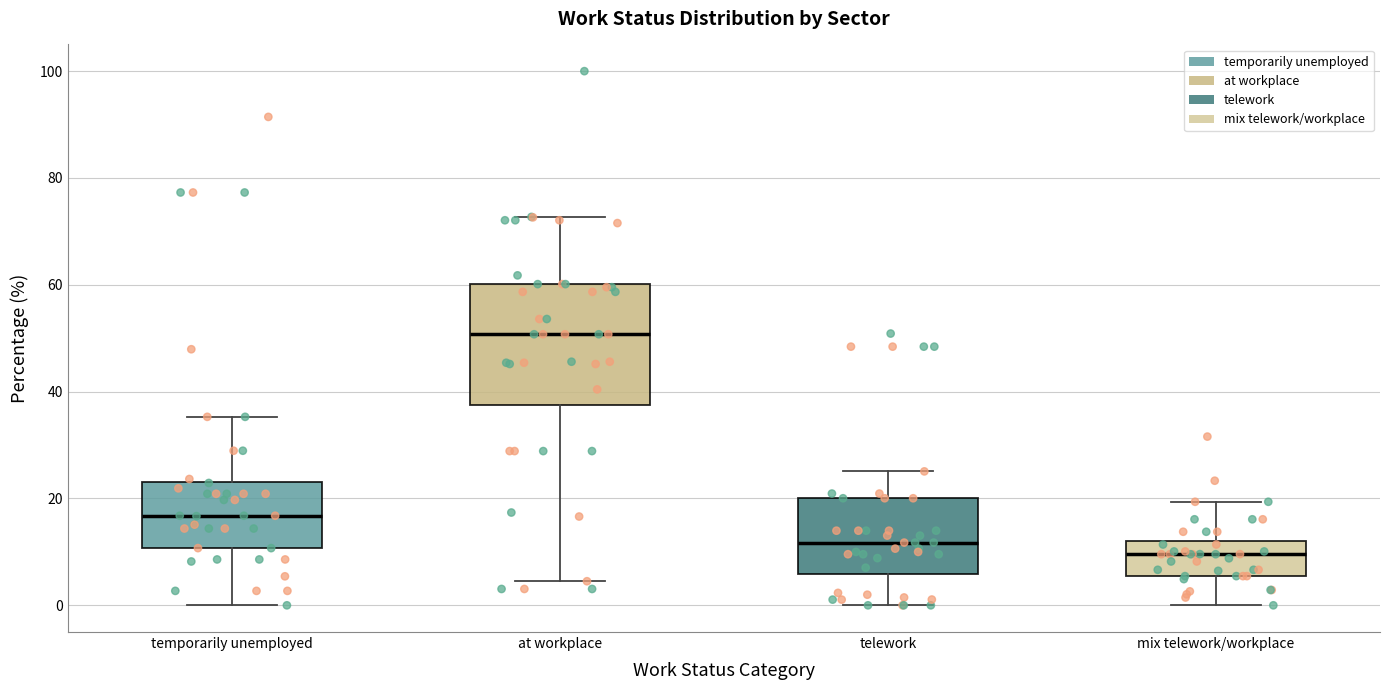

Comparing the boxes themselves (not the whiskers), which one is the tallest?

at workplace